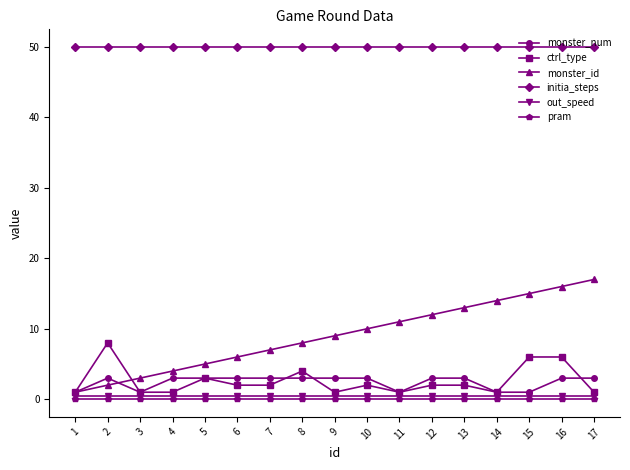

Reading left to right, list all the values displayed in this chart.

monster_num: 1=1.0	2=3.0	3=1.0	4=3.0	5=3.0	6=3.0	7=3.0	8=3.0	9=3.0	10=3.0	11=1.0	12=3.0	13=3.0	14=1.0	15=1.0	16=3.0	17=3.0
ctrl_type: 1=1.0	2=8.0	3=1.0	4=1.0	5=3.0	6=2.0	7=2.0	8=4.0	9=1.0	10=2.0	11=1.0	12=2.0	13=2.0	14=1.0	15=6.0	16=6.0	17=1.0
monster_id: 1=1.0	2=2.0	3=3.0	4=4.0	5=5.0	6=6.0	7=7.0	8=8.0	9=9.0	10=10.0	11=11.0	12=12.0	13=13.0	14=14.0	15=15.0	16=16.0	17=17.0
initia_steps: 1=50.0	2=50.0	3=50.0	4=50.0	5=50.0	6=50.0	7=50.0	8=50.0	9=50.0	10=50.0	11=50.0	12=50.0	13=50.0	14=50.0	15=50.0	16=50.0	17=50.0
out_speed: 1=0.5	2=0.5	3=0.5	4=0.5	5=0.5	6=0.5	7=0.5	8=0.5	9=0.5	10=0.5	11=0.5	12=0.5	13=0.5	14=0.5	15=0.5	16=0.5	17=0.5
pram: 1=0.0	2=0.0	3=0.0	4=0.0	5=0.0	6=0.0	7=0.0	8=0.0	9=0.0	10=0.0	11=0.0	12=0.0	13=0.0	14=0.0	15=0.0	16=0.0	17=0.0